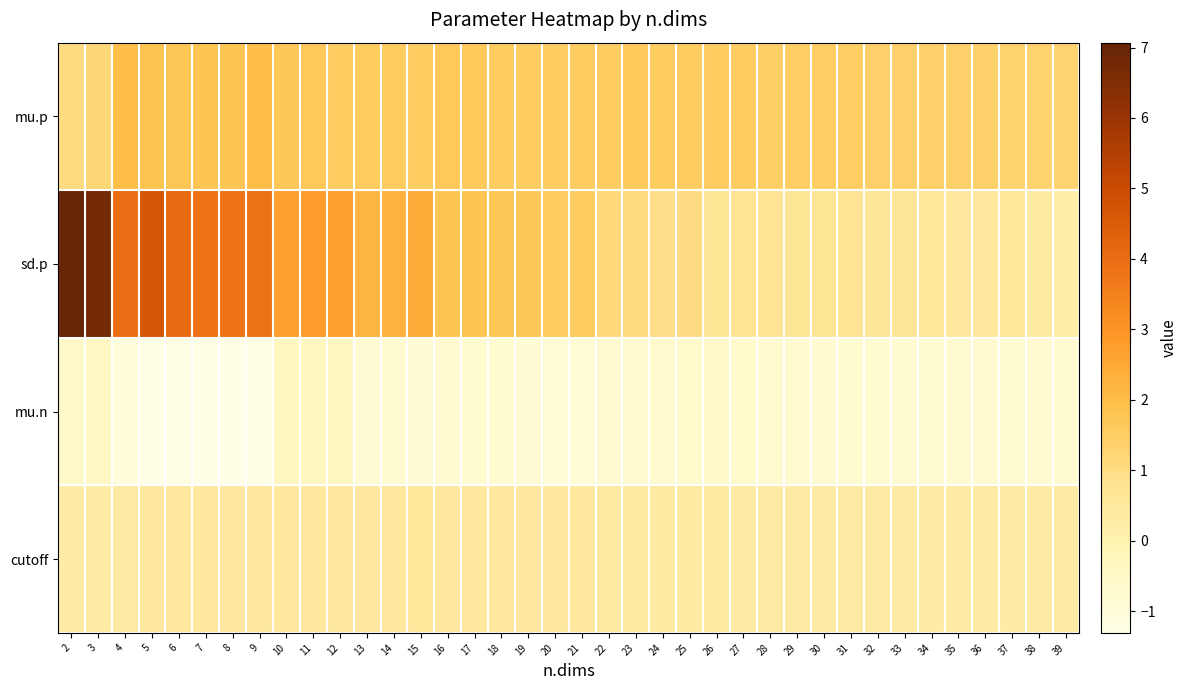

Which has a higher value, 14 or 29?

14